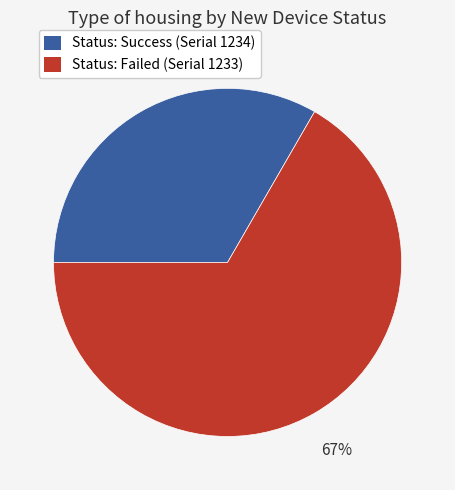

To the nearest percent, what is the average slice percentage?

50%